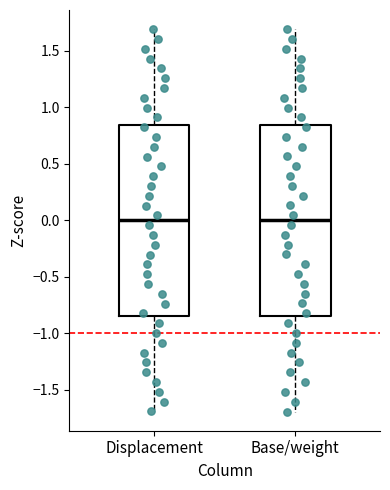

Reading left to right, transcribe this box plot: for each box, give where its median line is, the range the box spans, and where its two whiskers end, as read against the y-axis. The values are not printed on the chart, so give them approximately, as read against the axis.

Displacement: median 0.00, box -0.85 to 0.85, whiskers -1.70 to 1.70
Base/weight: median 0.00, box -0.85 to 0.85, whiskers -1.70 to 1.70